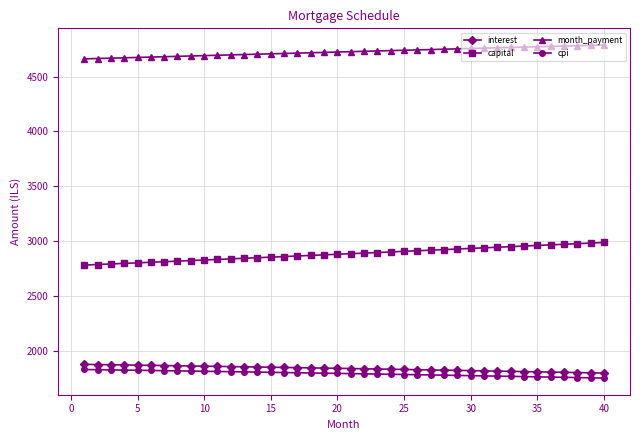

What is the sum of all capital values?

115388.3